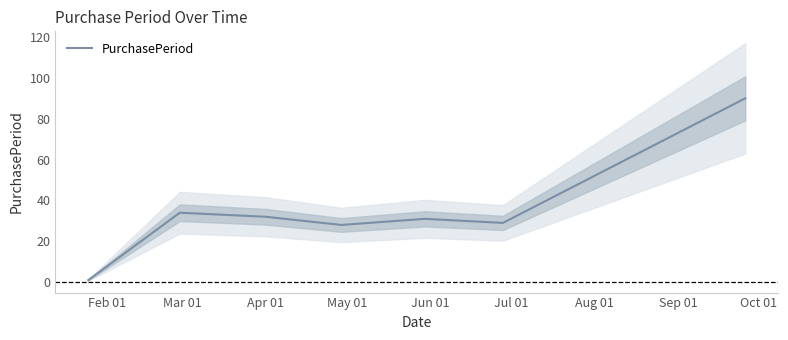

What is the maximum value shown in the chart?

90